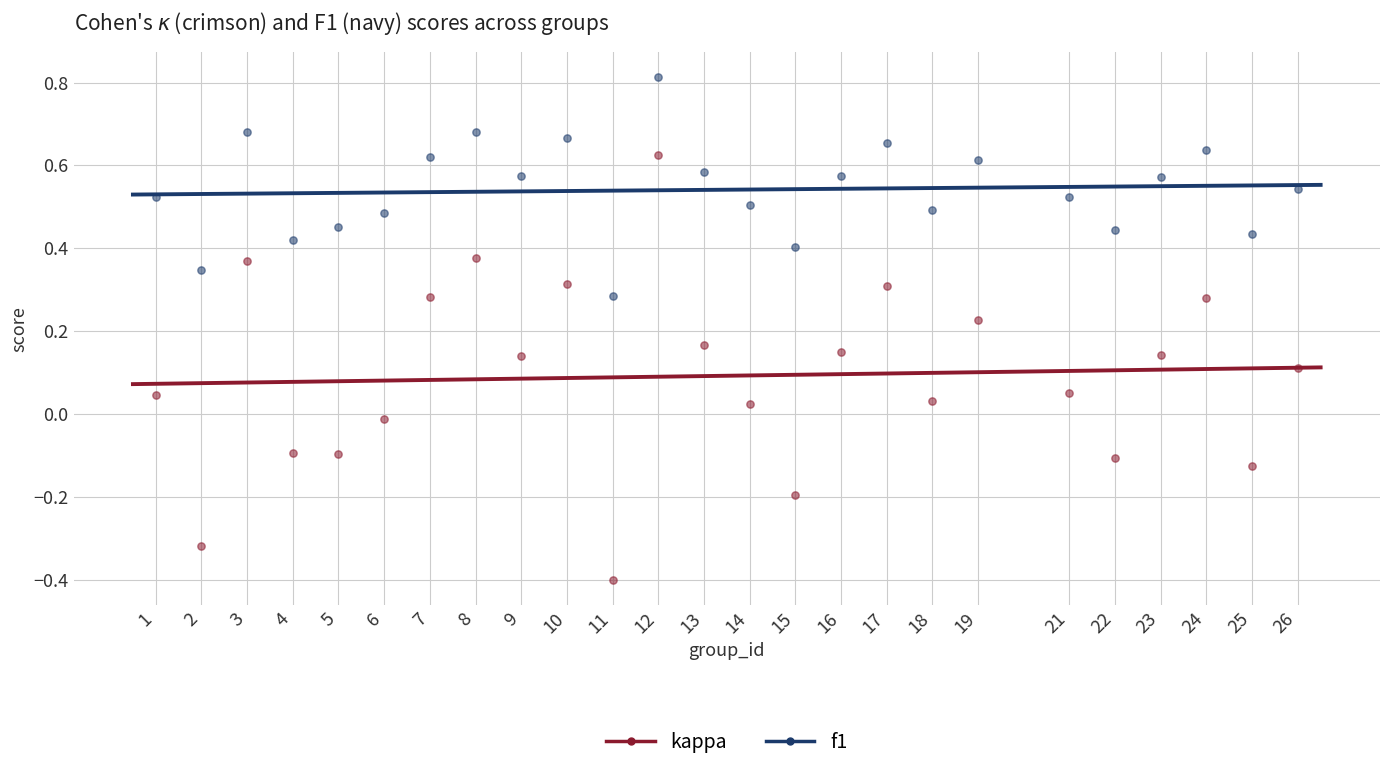

Which series contains the highest Y value?

f1